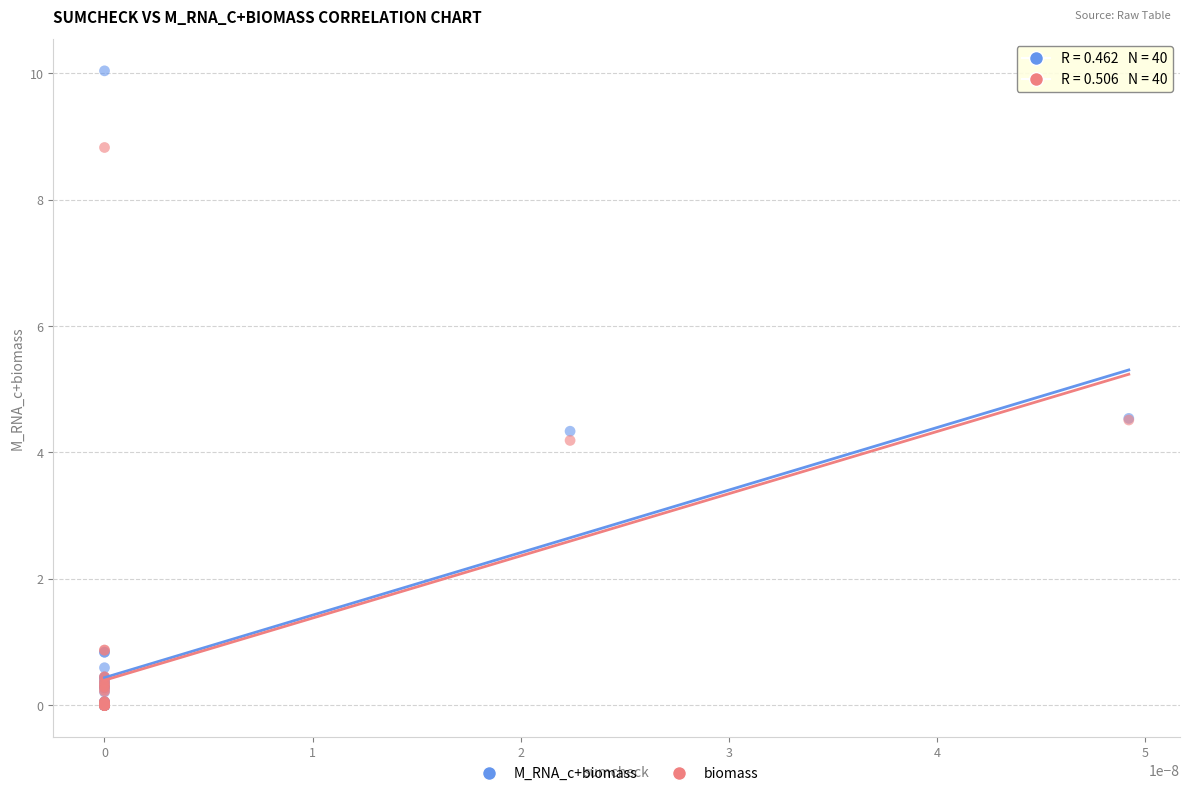

In the biomass series, what Y value is closest to 4?

4.2